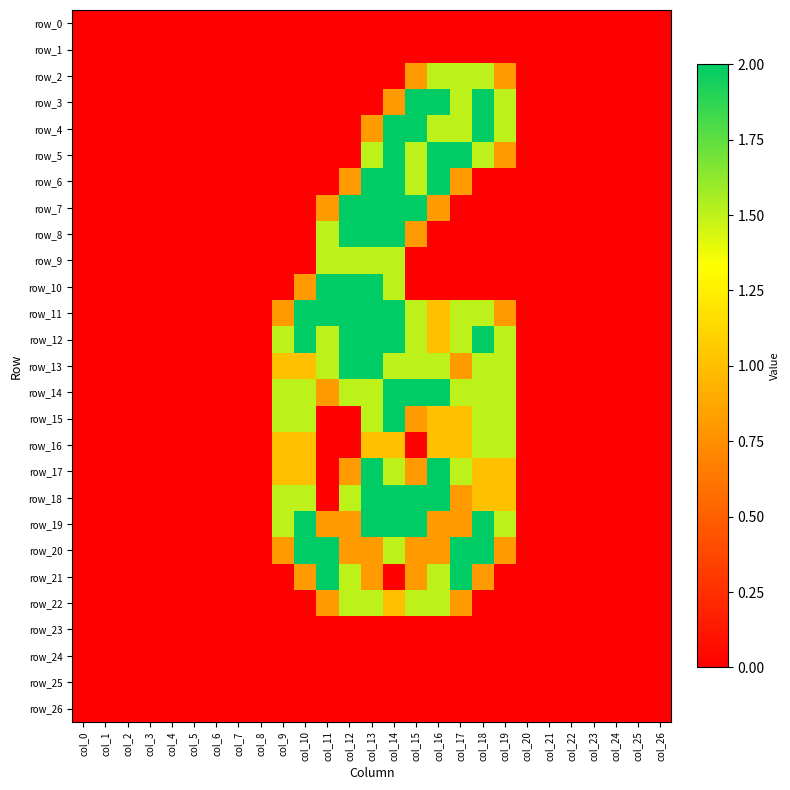

At which category does the chart reach its peak across all series?

col_15